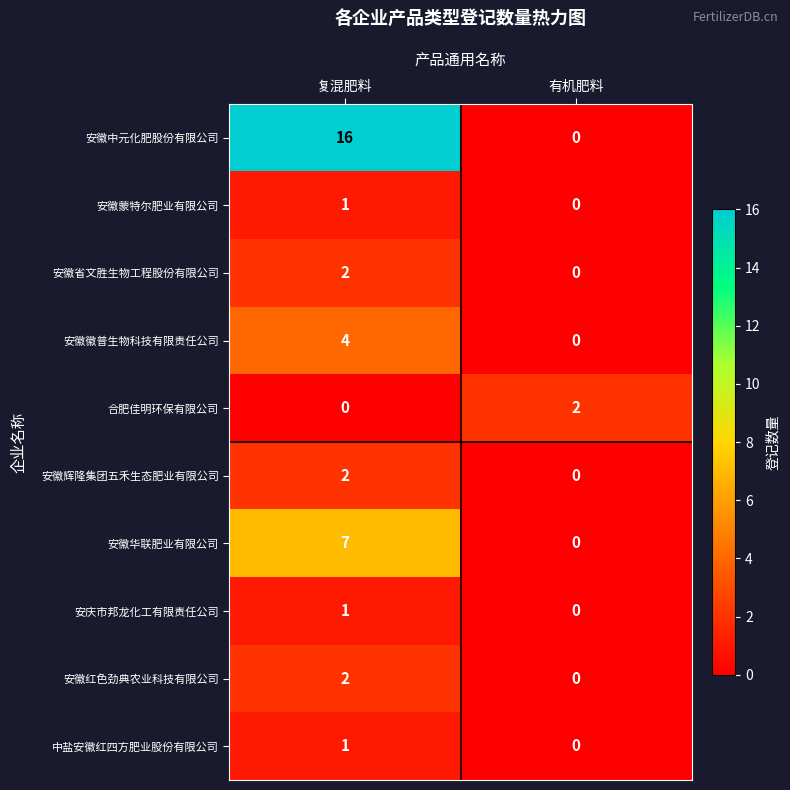

How many values in 安徽中元化肥股份有限公司 are above zero?

1